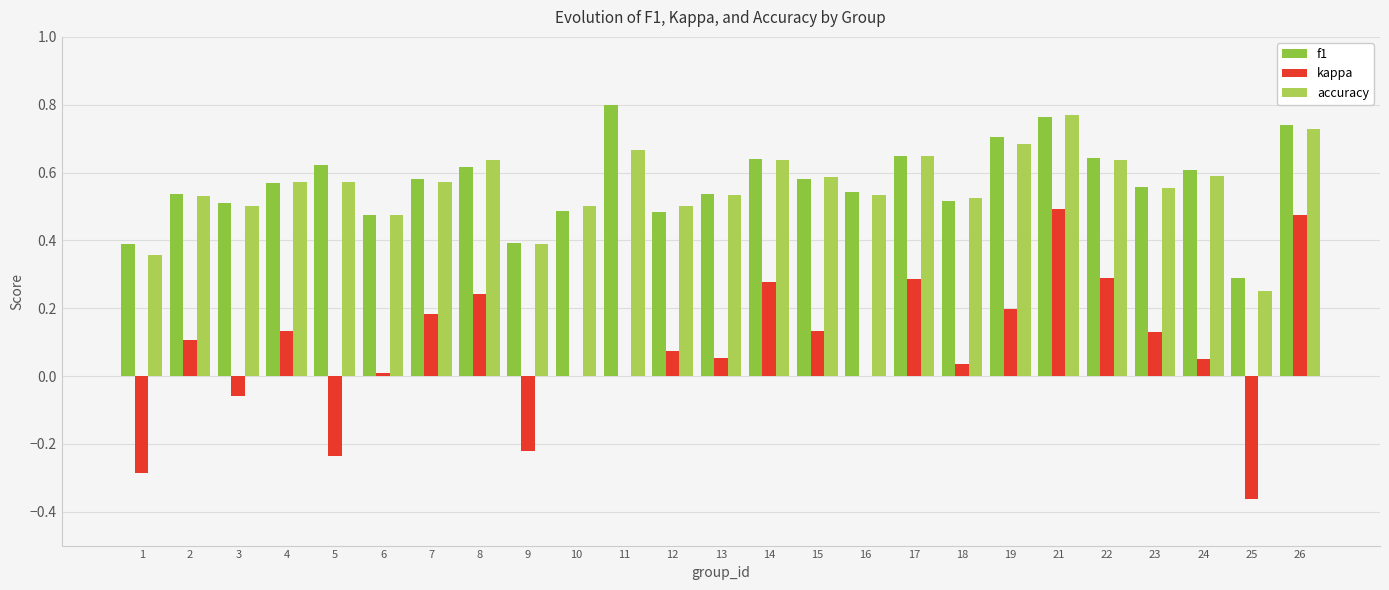

At which category is the sum across all series the highest?

21